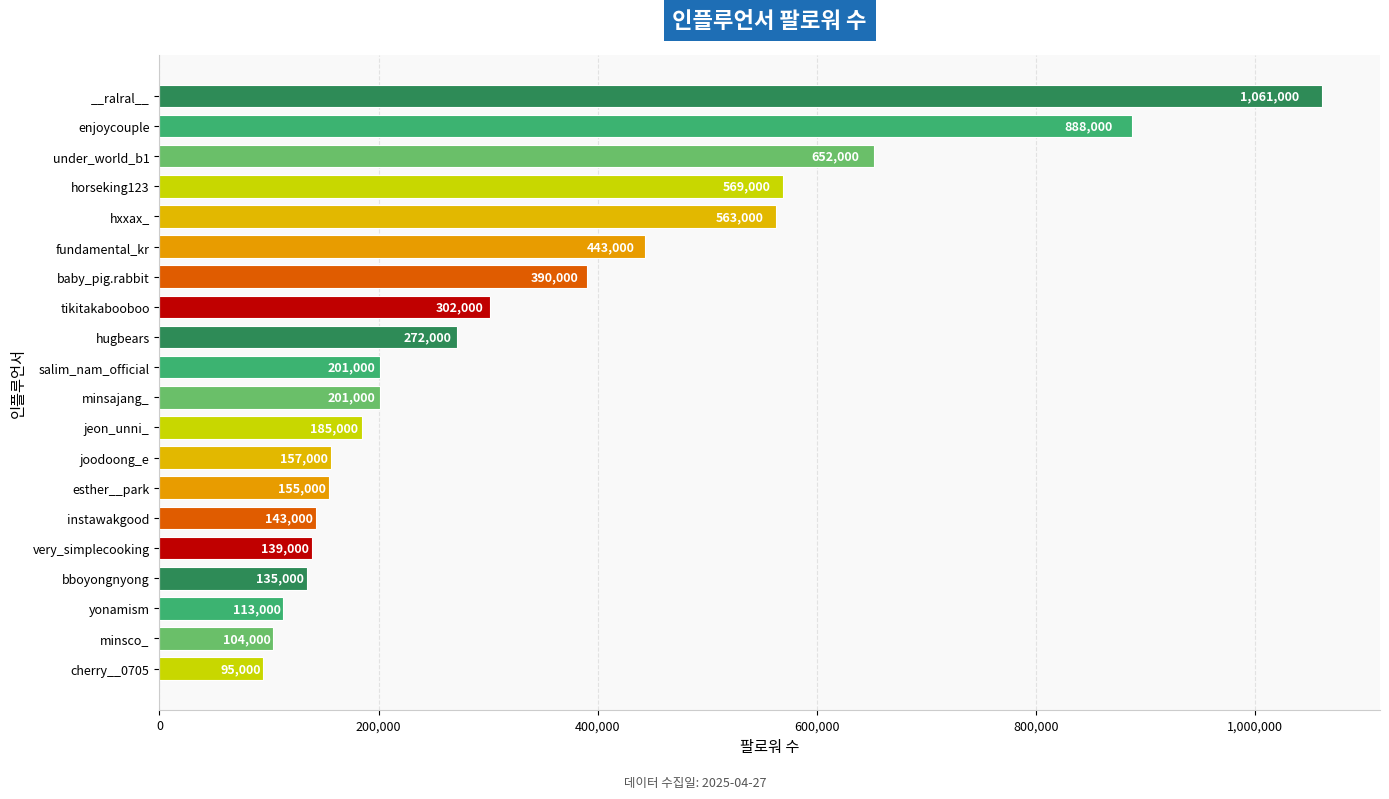

Reading bottom to top, extract all data points from this chart.

cherry__0705=95000	minsco_=104000	yonamism=113000	bboyongnyong=135000	very_simplecooking=139000	instawakgood=143000	esther__park=155000	joodoong_e=157000	jeon_unni_=185000	minsajang_=201000	salim_nam_official=201000	hugbears=272000	tikitakabooboo=302000	baby_pig.rabbit=390000	fundamental_kr=443000	hxxax_=563000	horseking123=569000	under_world_b1=652000	enjoycouple=888000	__ralral__=1061000